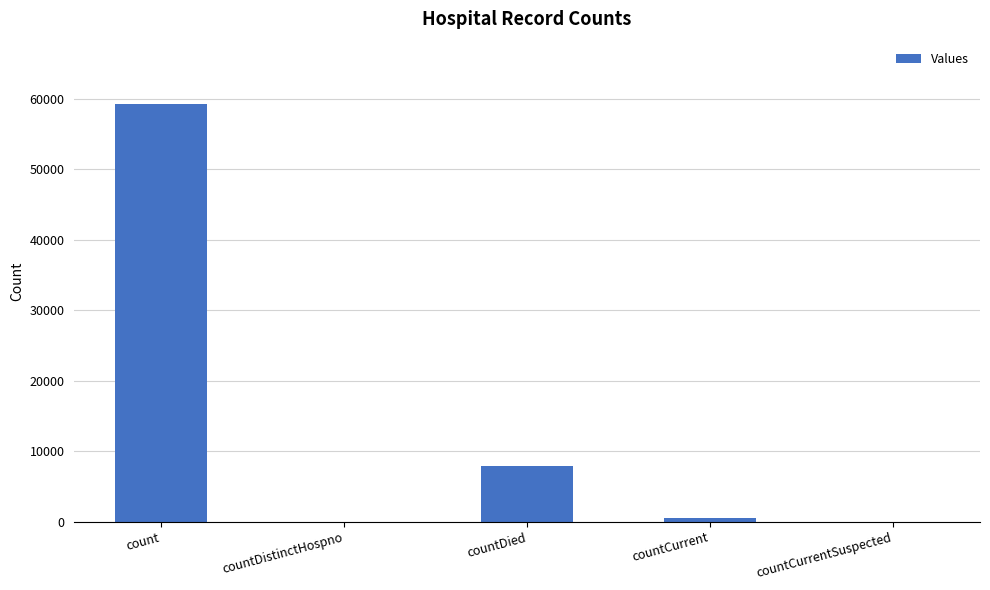

Which label corresponds to the largest value in the chart?

count